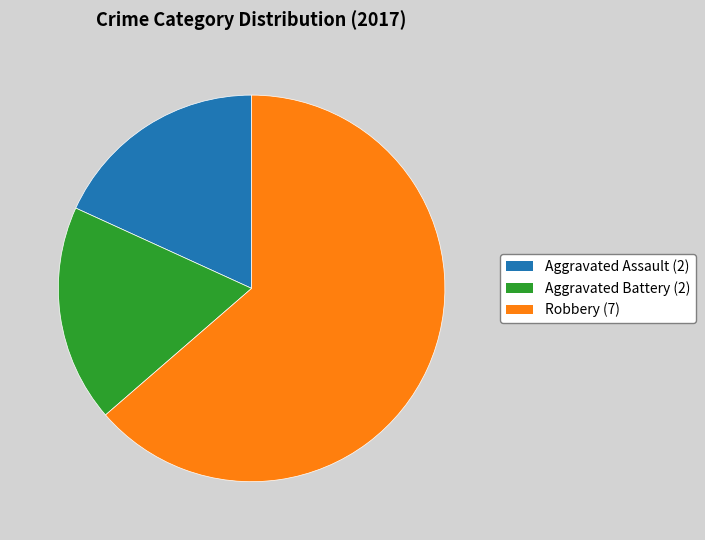

The Robbery slice represents 64% of the pie. True or false?

True